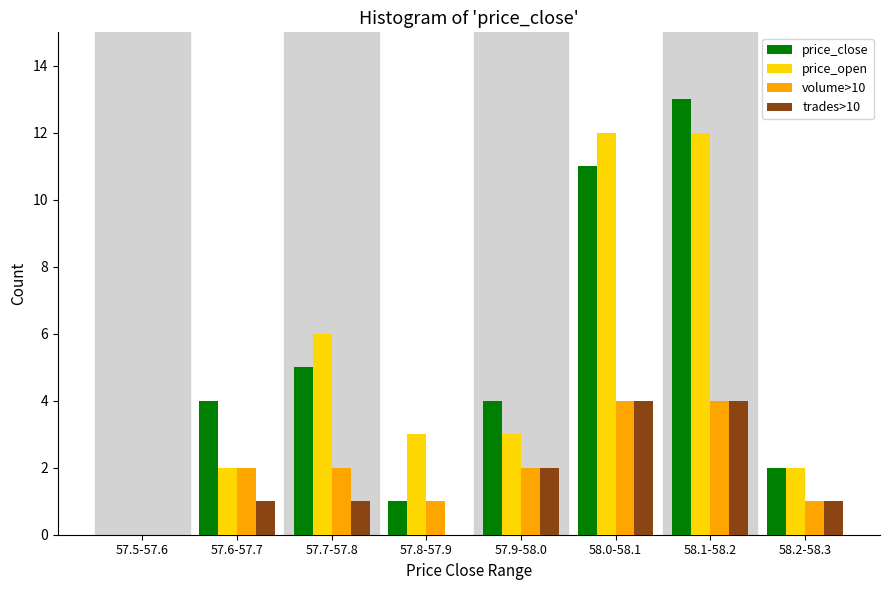

Which label corresponds to the largest value in the chart?

58.1-58.2